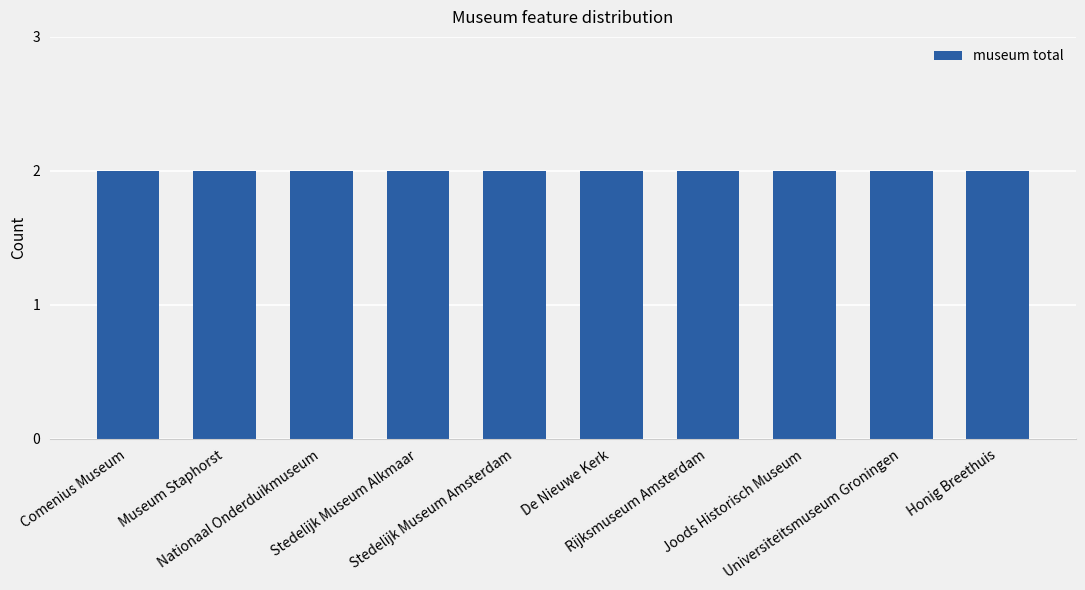

Which has a higher value, Honig Breethuis or Comenius Museum?

Honig Breethuis